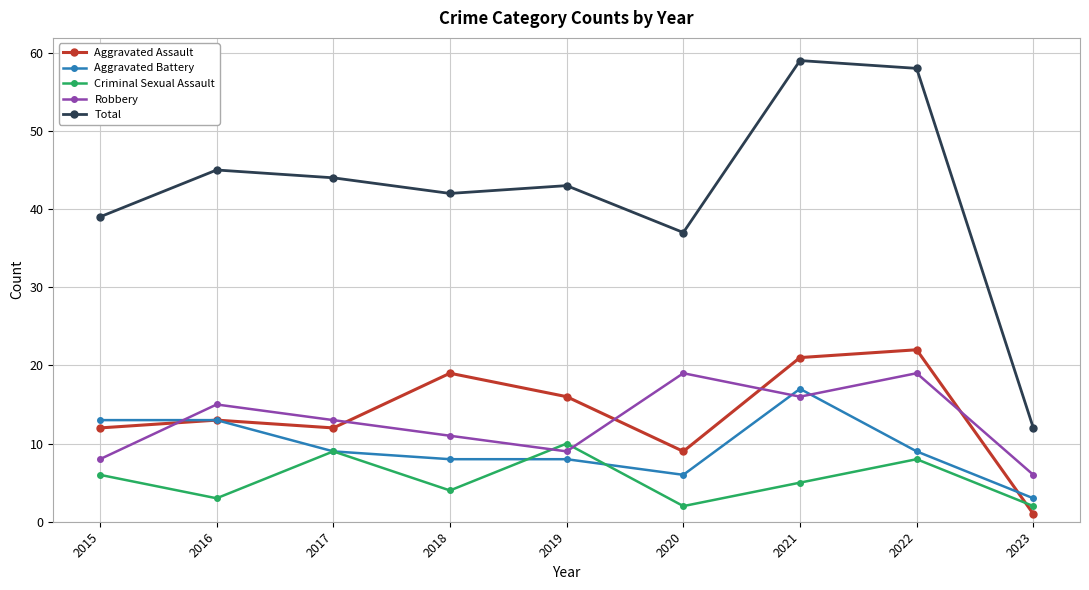

At which label does Aggravated Assault reach its minimum?

2023